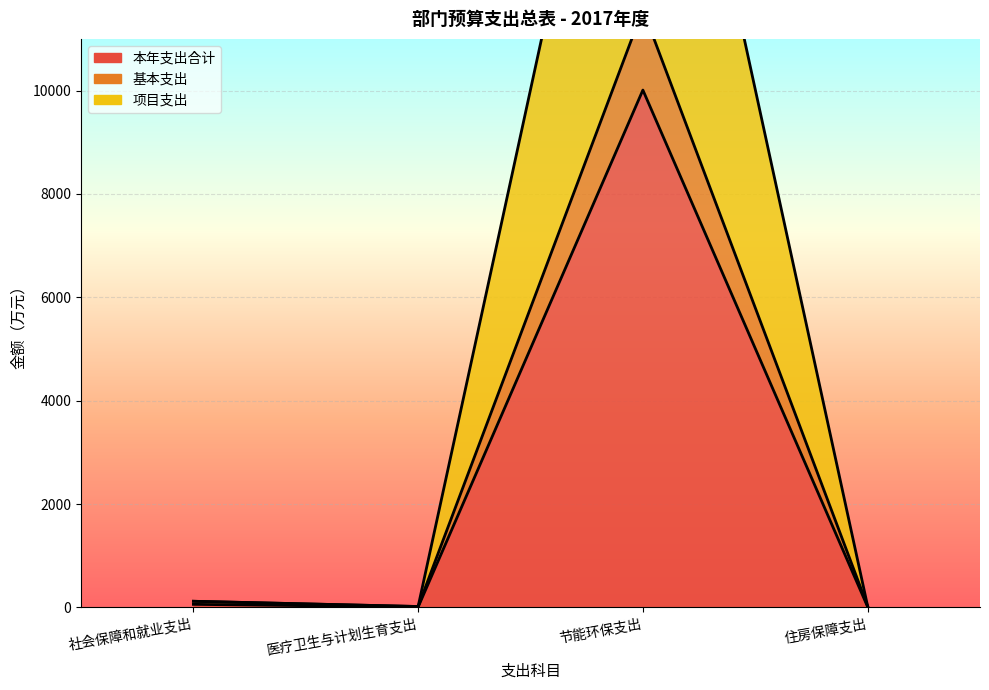

Read the 基本支出 value at 住房保障支出.

25.0